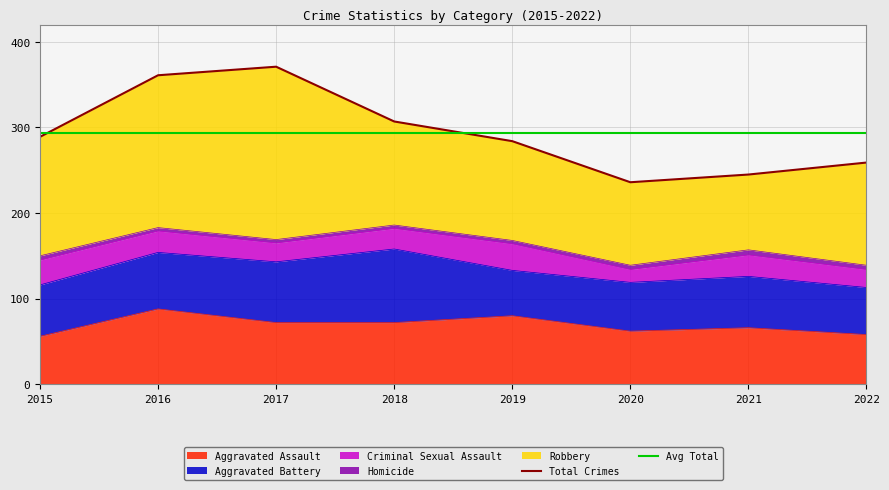

What is the lowest value of the Homicide series?

4